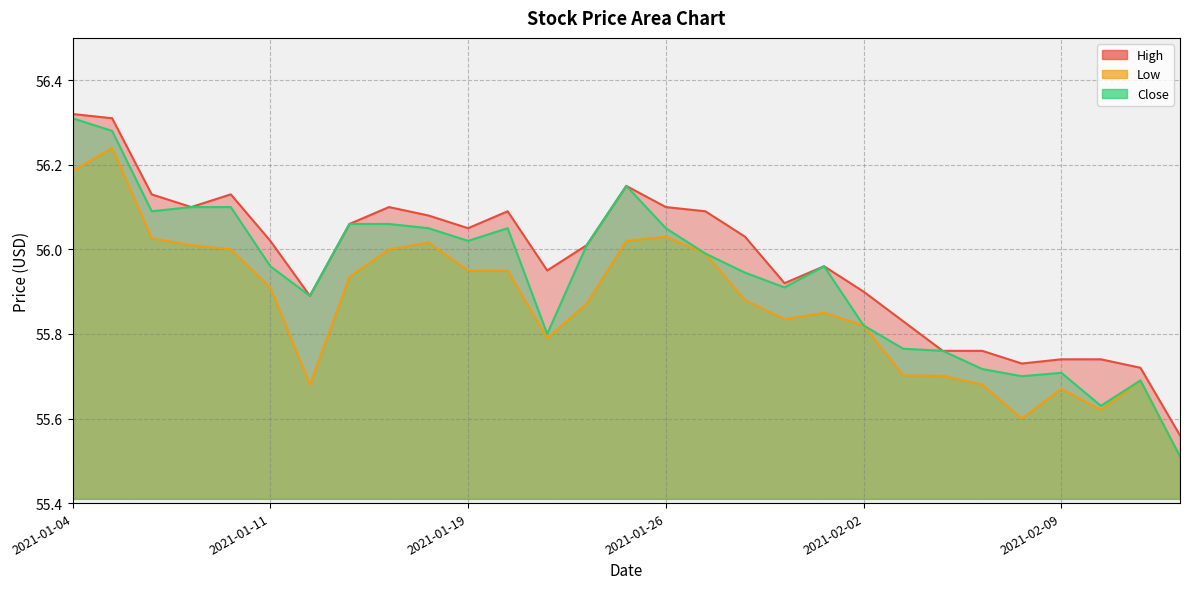

What is the difference between the highest and lowest values at 2021-02-04?

0.1